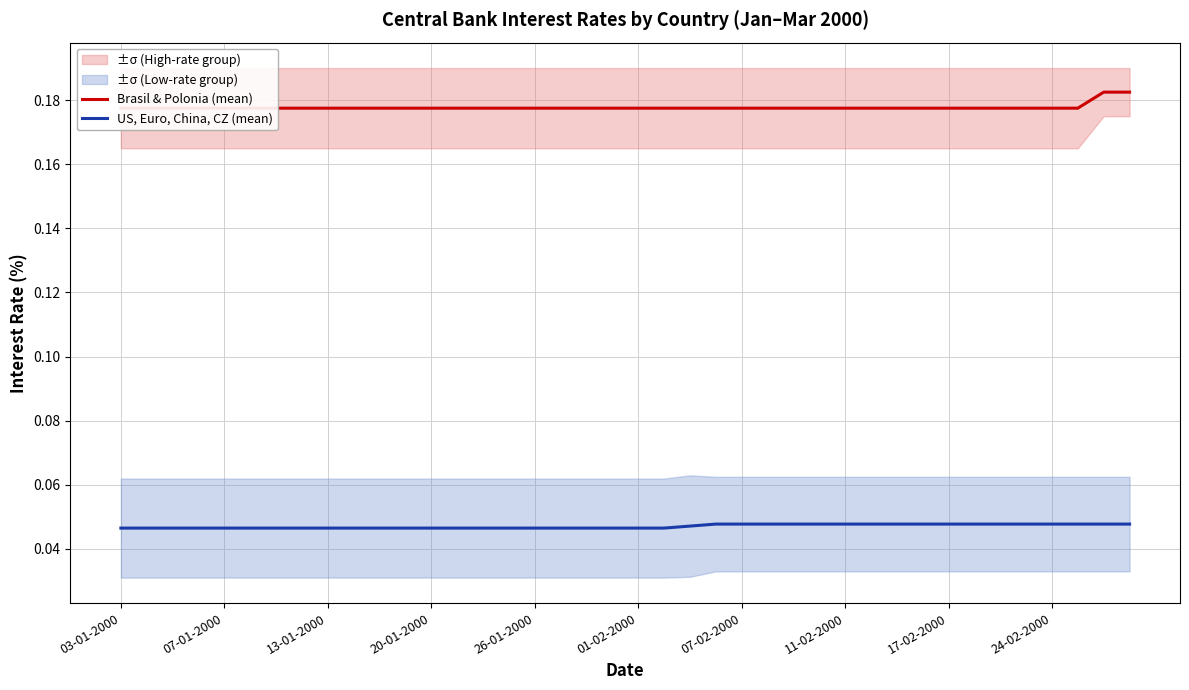

True or false: Brasil & Polonia (mean) and US, Euro, China, CZ (mean) cross at least once.

False